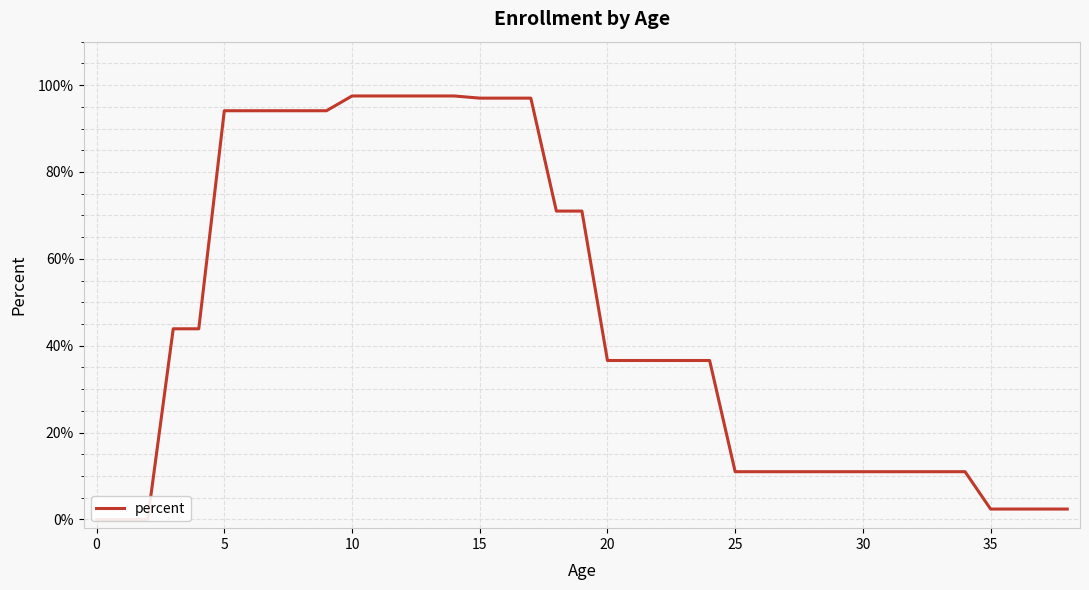

Which category has the highest value across all series?

10